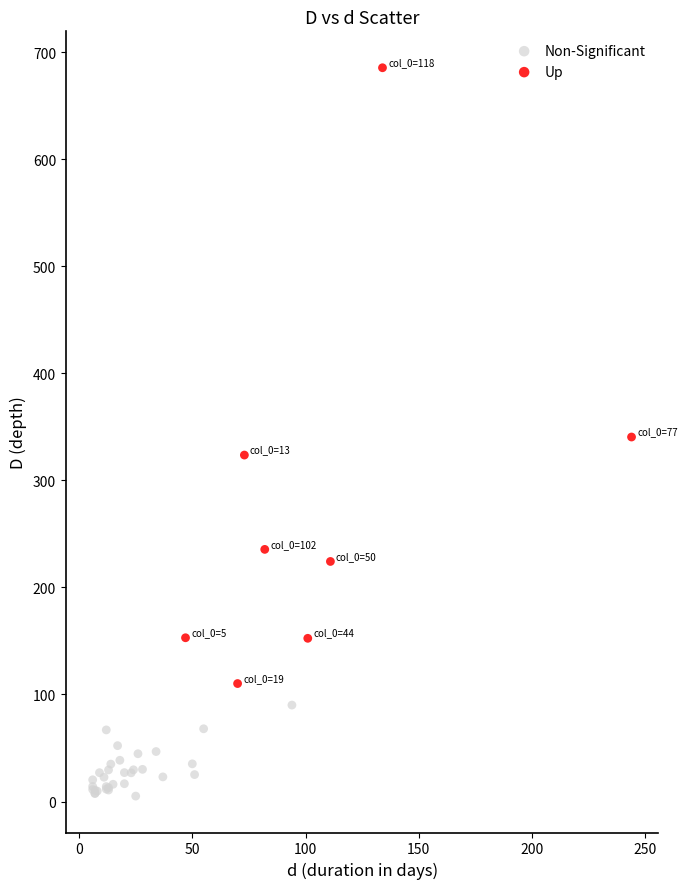

Which series reaches the maximum Y coordinate?

Up